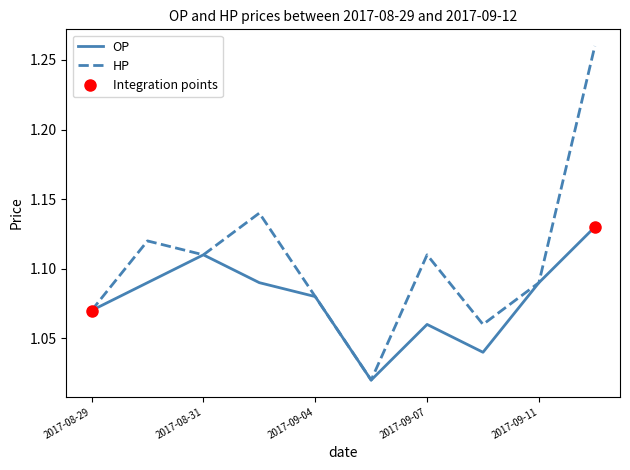

True or false: HP has more than 1 points higher than both neighbors.

True